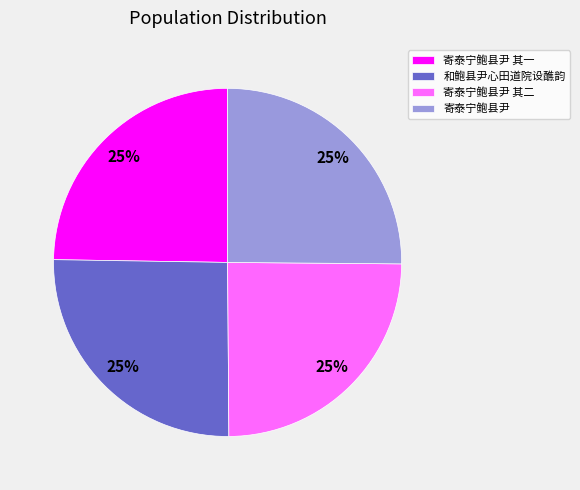

The 和鲍县尹心田道院设醮韵 slice represents 16% of the pie. True or false?

False